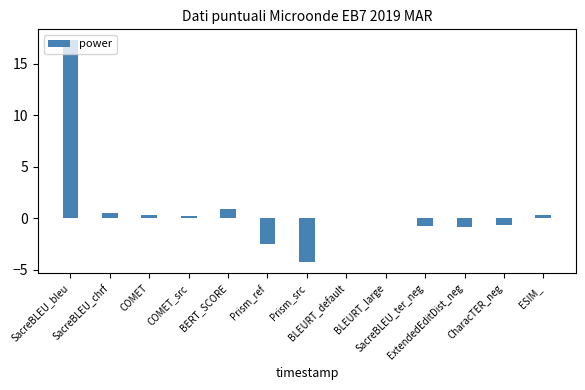

What is the sum of all values?

10.5